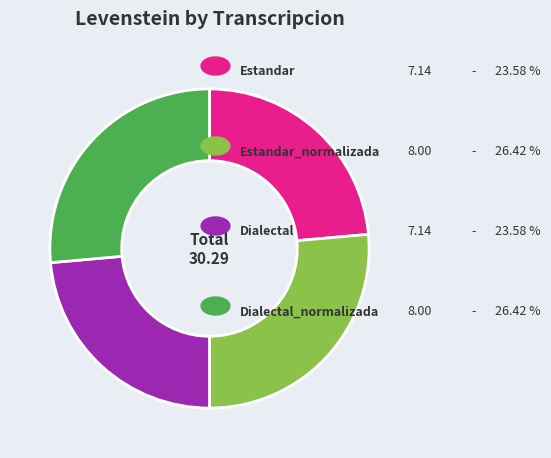

Count the number of slices in the pie.

4